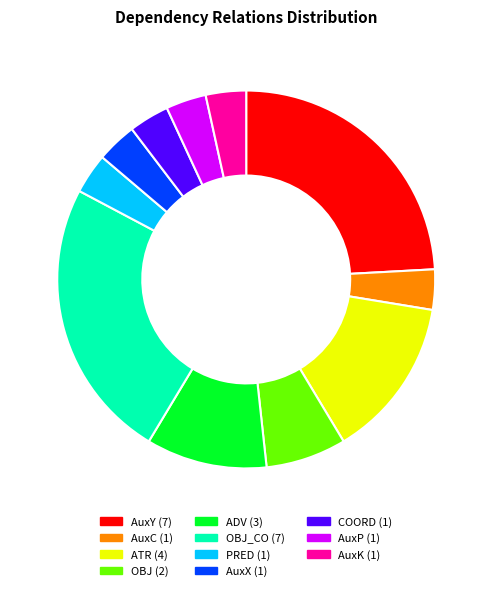

Is there any slice that represents more than half of the pie?

No